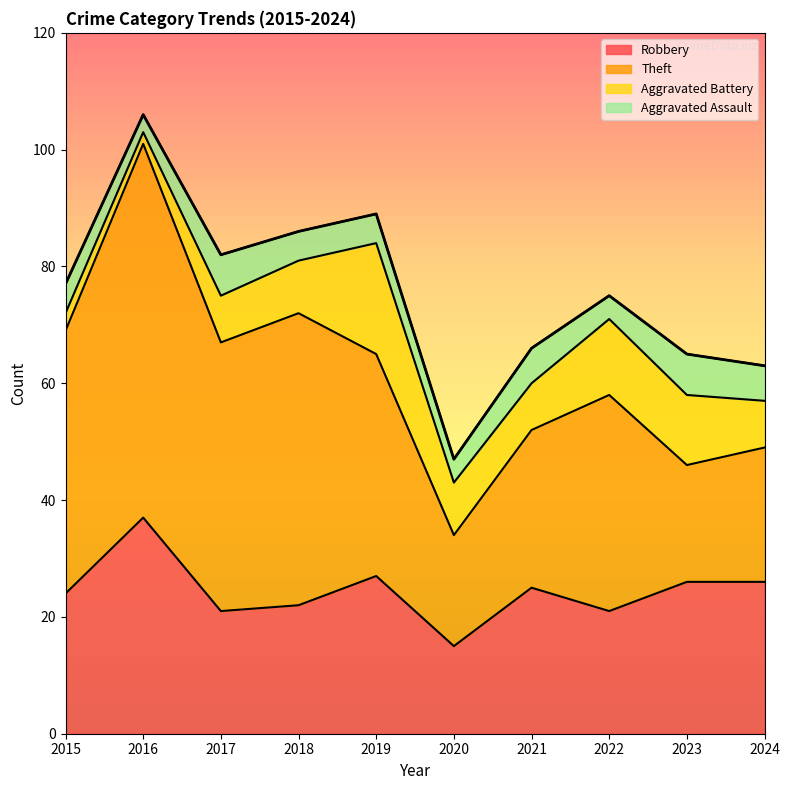

Does the chart display data point markers on the line(s)?

No